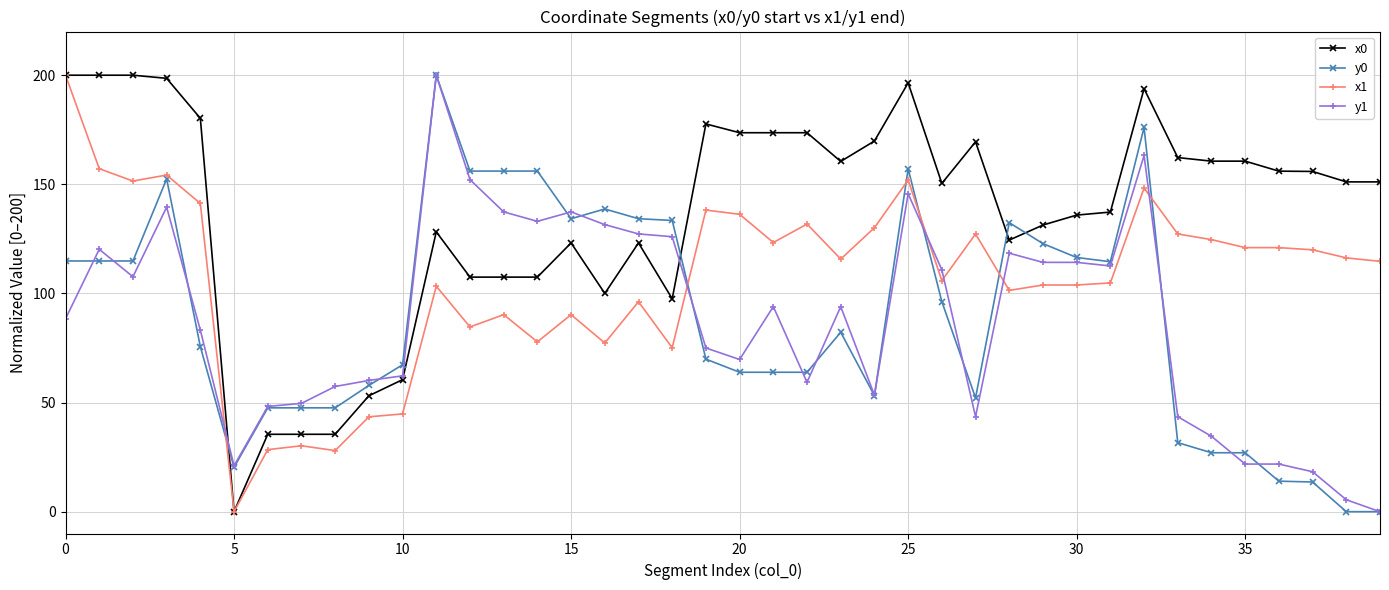

Which series has the largest total across all categories?

x0